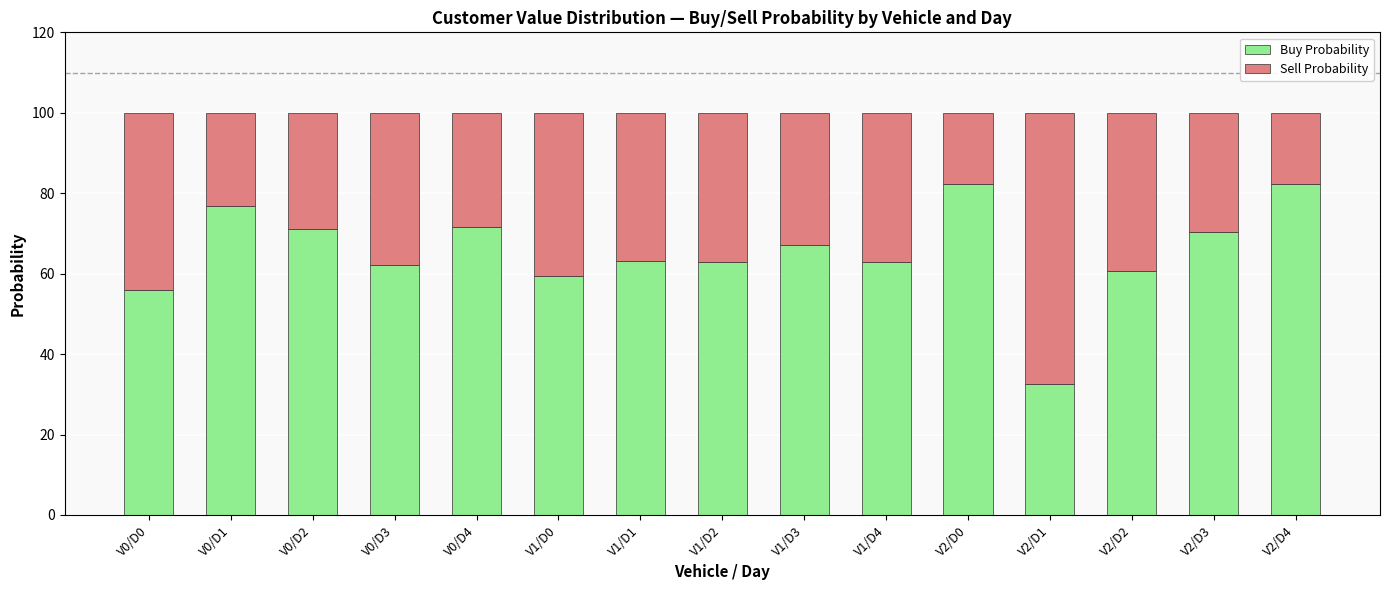

What is the maximum value for Buy Probability?

82.4